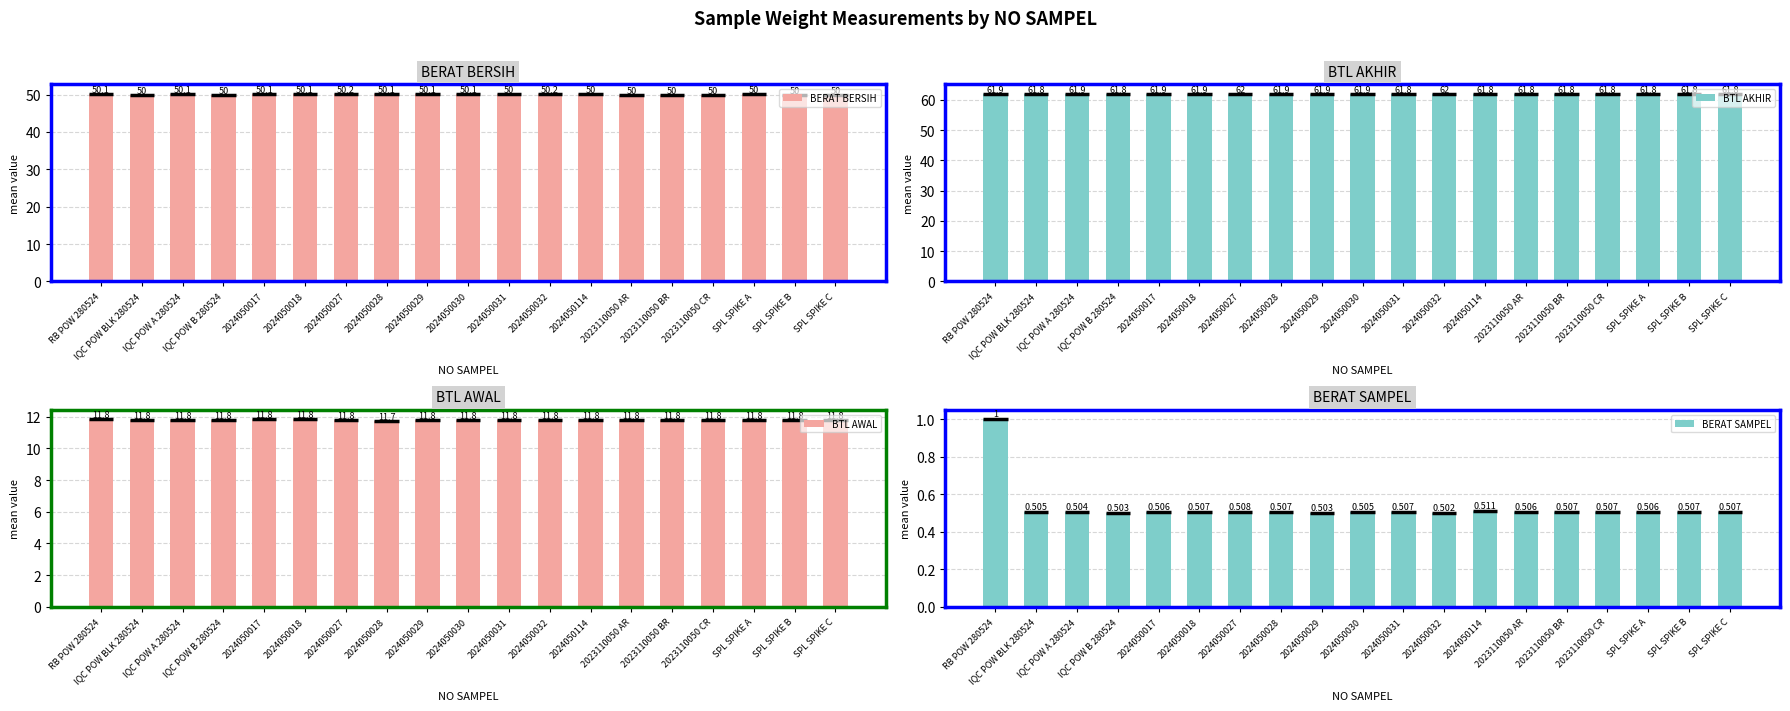

What is the total value across all series at 2023110050 AR?

124.1